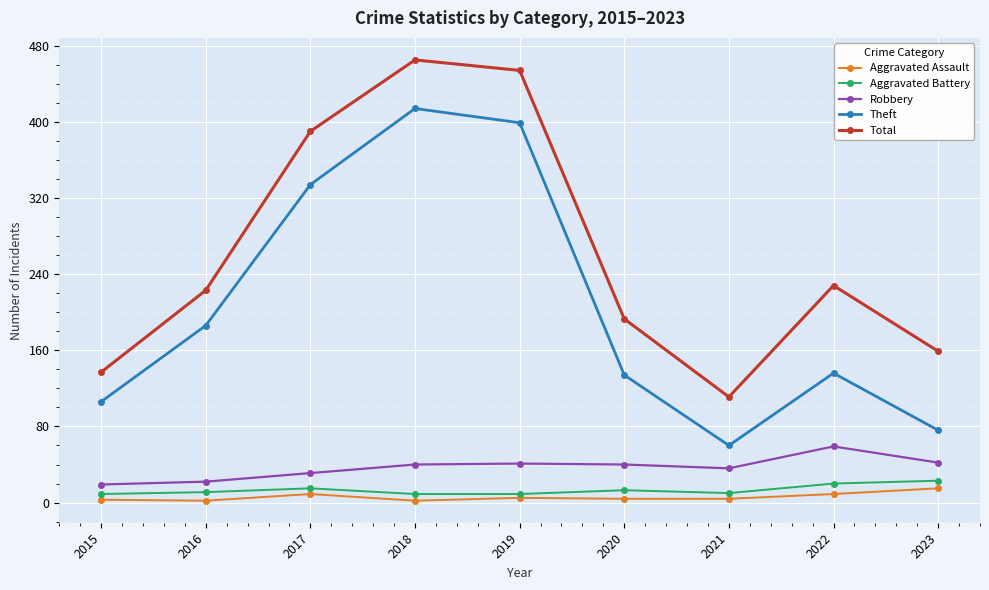

How many data points in Robbery are less than 40?

4